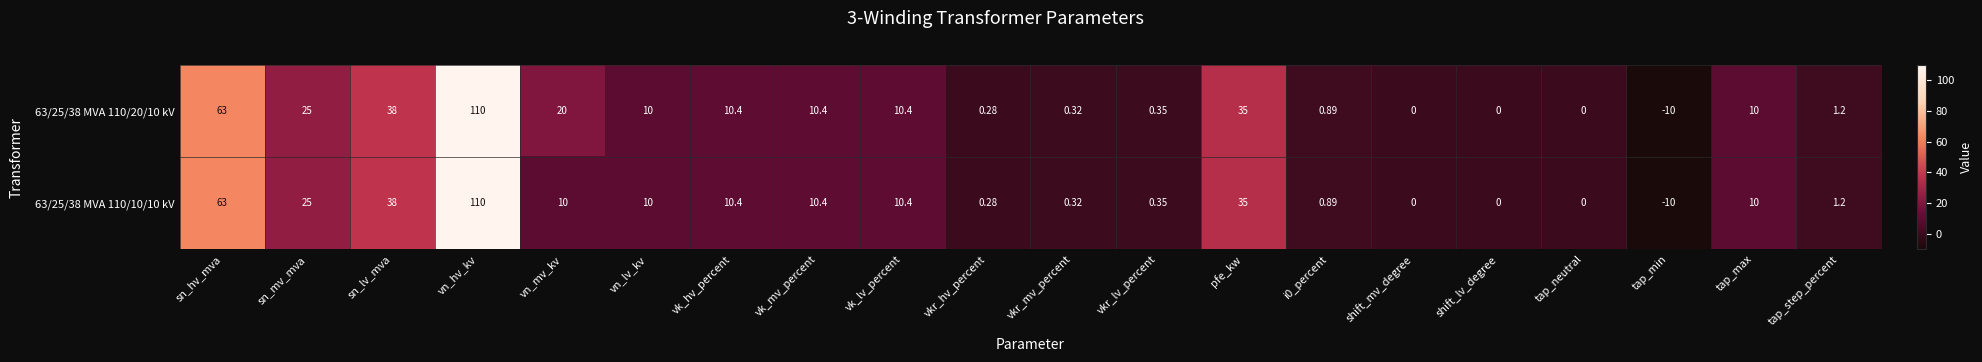

Where does the 63/25/38 MVA 110/10/10 kV series first go above 10?

sn_hv_mva